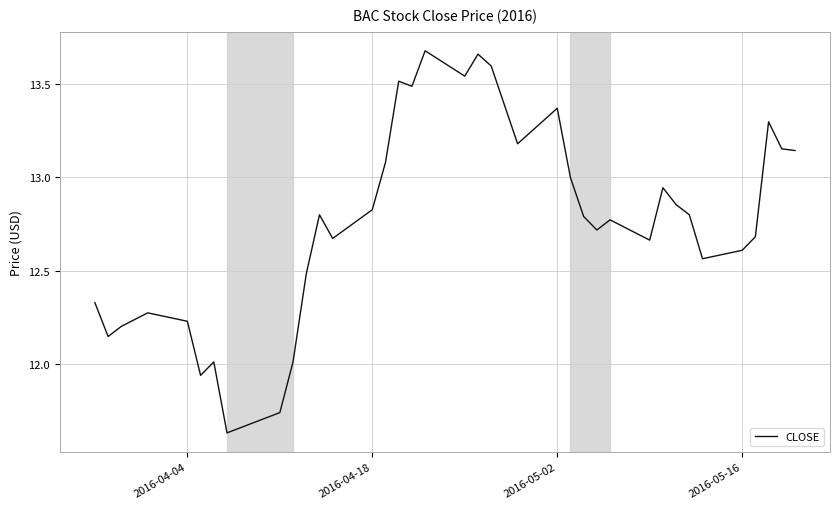

Is this an area chart (filled region under the line)?

No